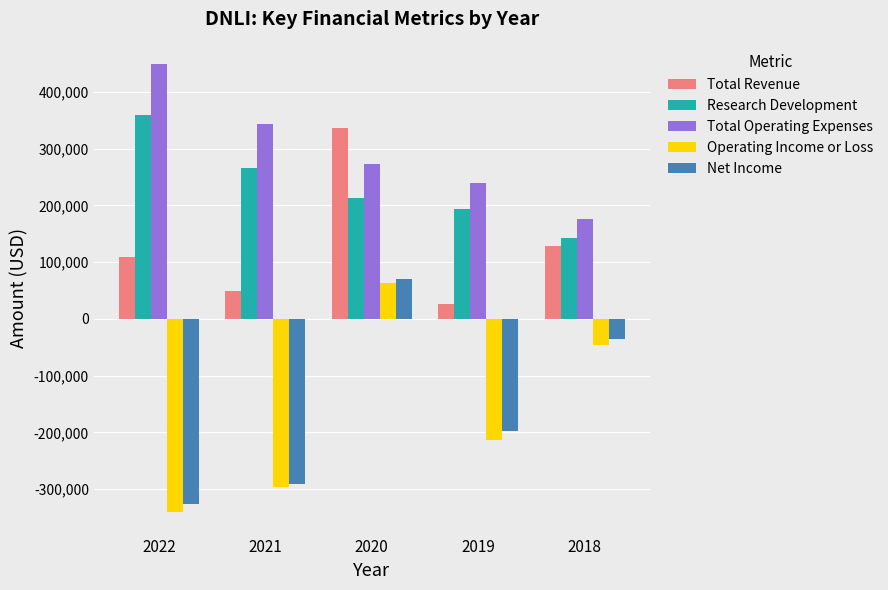

Count the Operating Income or Loss values in the range -295800 to -46400.

3